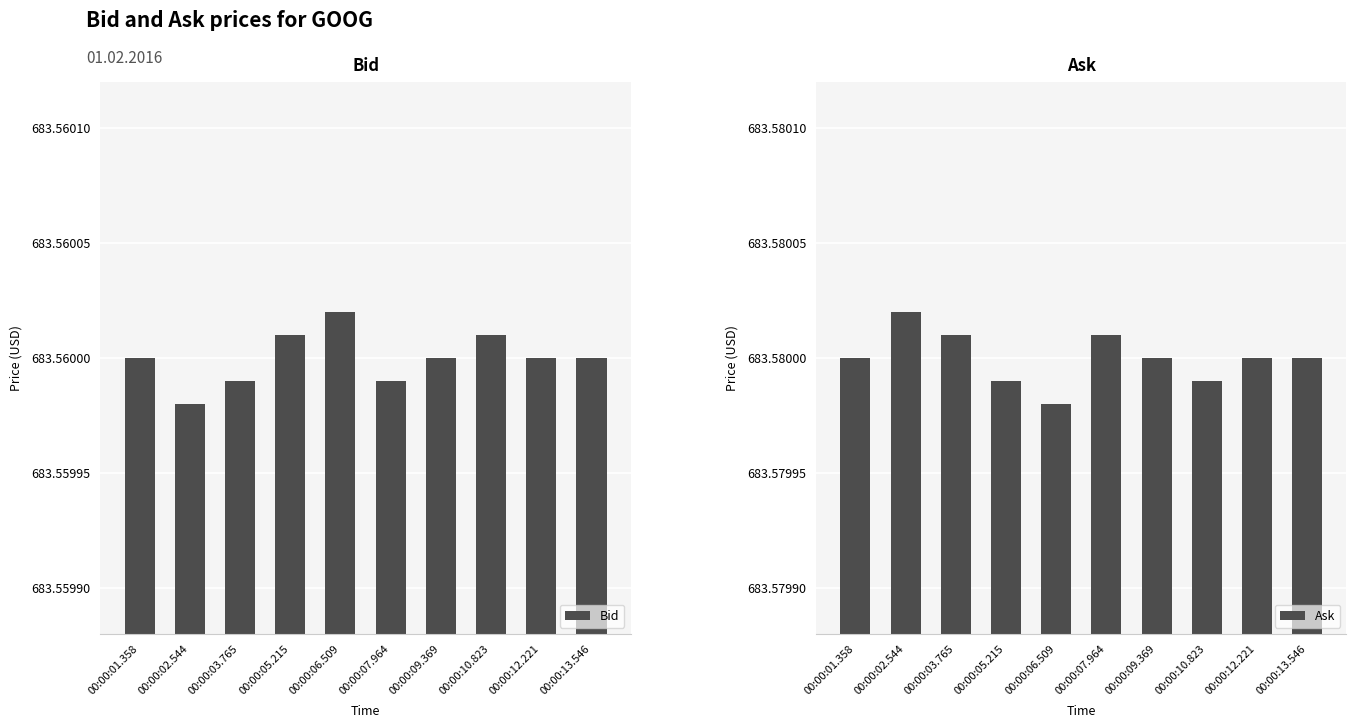

Which series has the largest range (max minus min)?

Bid